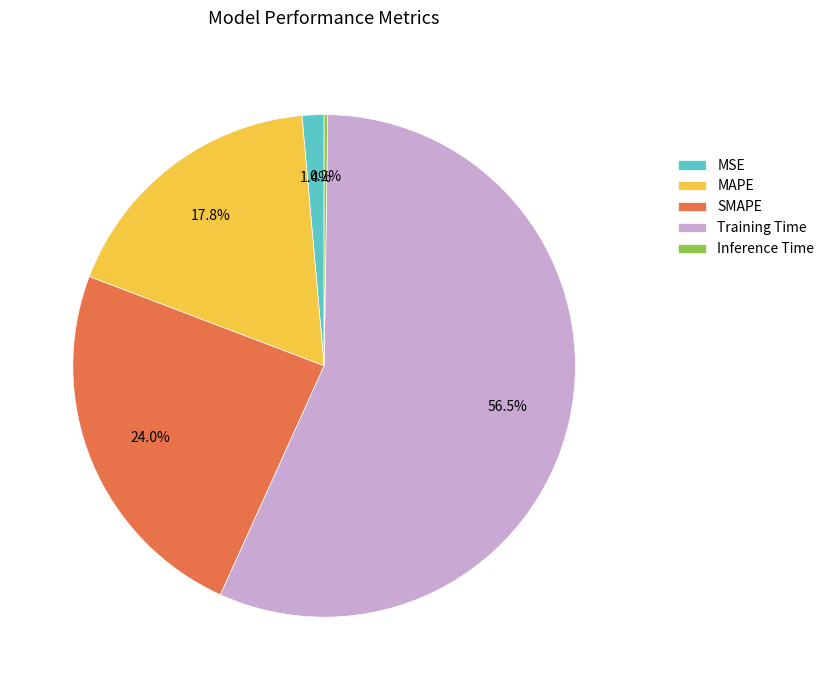

Is there any slice that represents more than half of the pie?

Yes